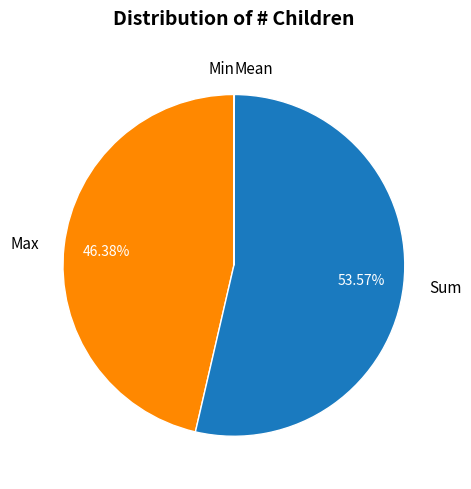

What is the largest slice in the pie chart?

Sum